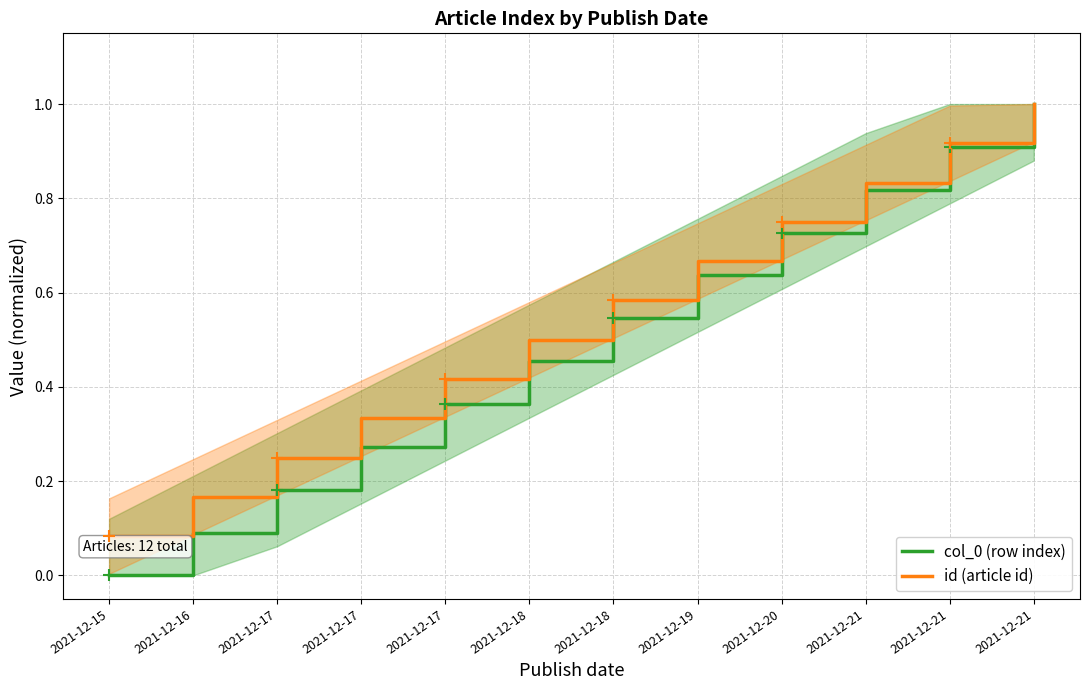

What is the value of the id (article id) point at the 2nd from the left?

0.2